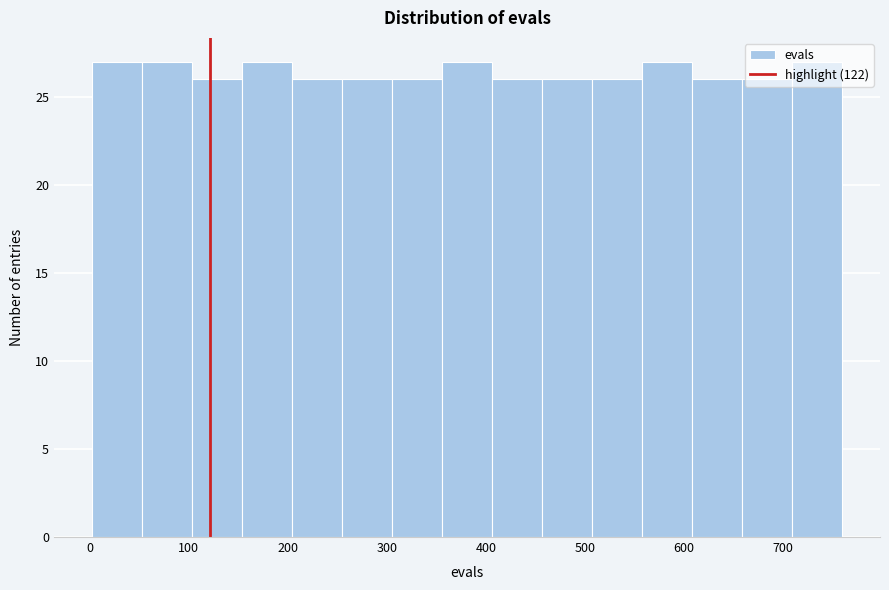

How tall is the bar that spans 0 to 50 on the x-axis? Neither the bar edges nor the heights are printed on the chart, so give them approximately, as read against the axes.

27